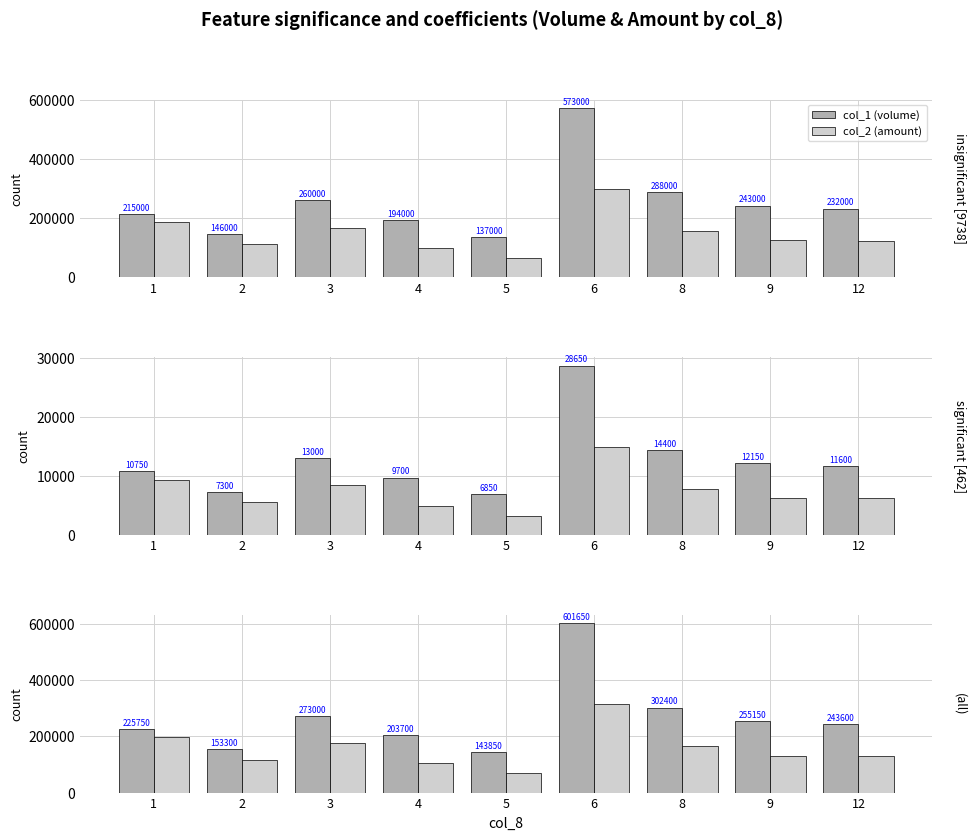

What is the value of the col_1 (volume) bar at the 4th from the left?

203700